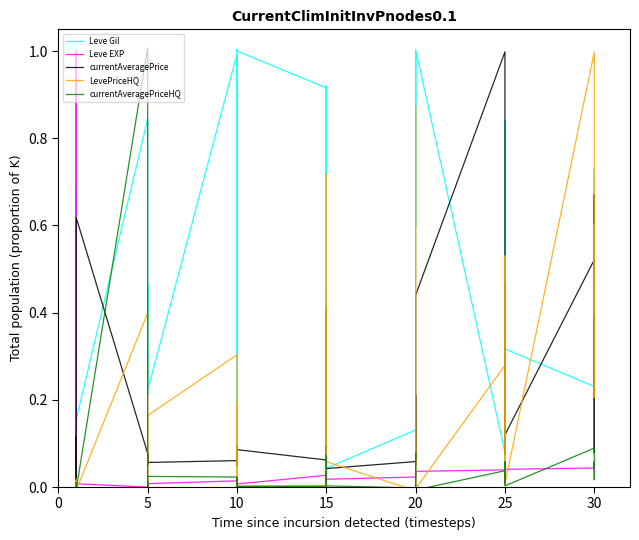

List the series in order of their peak value, highest first.

currentAveragePriceHQ, Leve Gil, Leve EXP, currentAveragePrice, LevePriceHQ